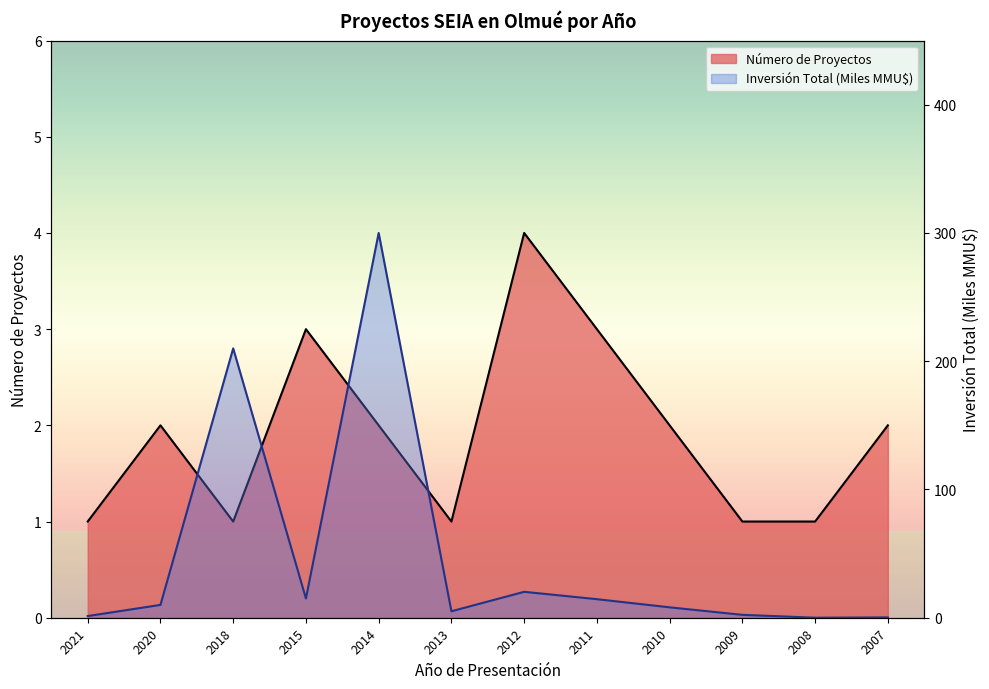

True or false: Número de Proyectos has more than 1 interior local peaks.

True